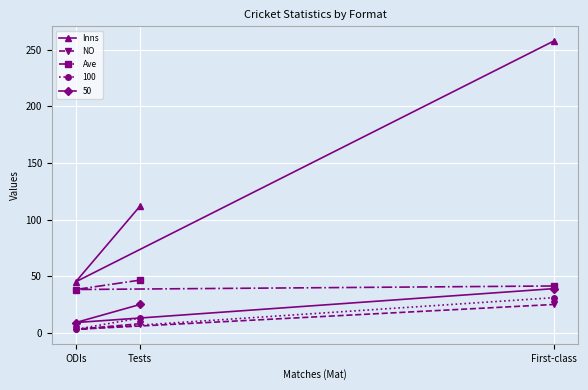

What is the value of the Ave point at the 2nd from the left?

46.5